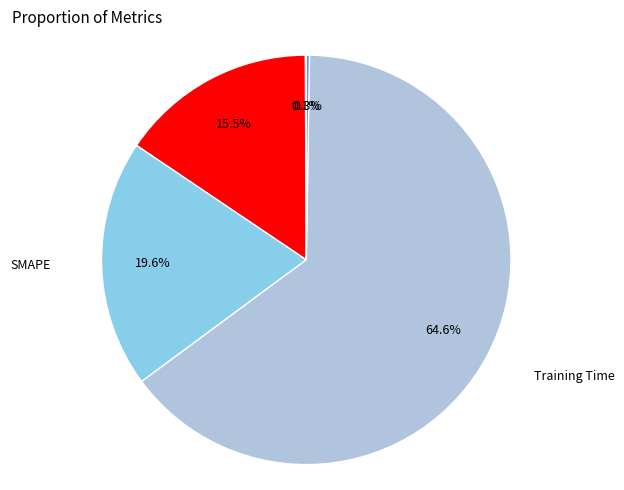

Does Training Time represent more than half of the total?

Yes